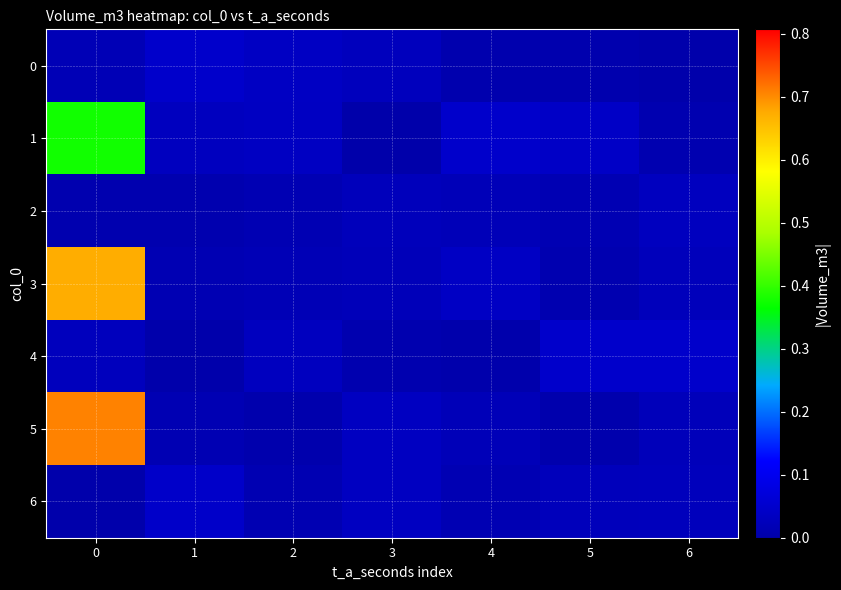

List the series in order of their peak value, highest first.

5, 3, 1, 4, 0, 6, 2